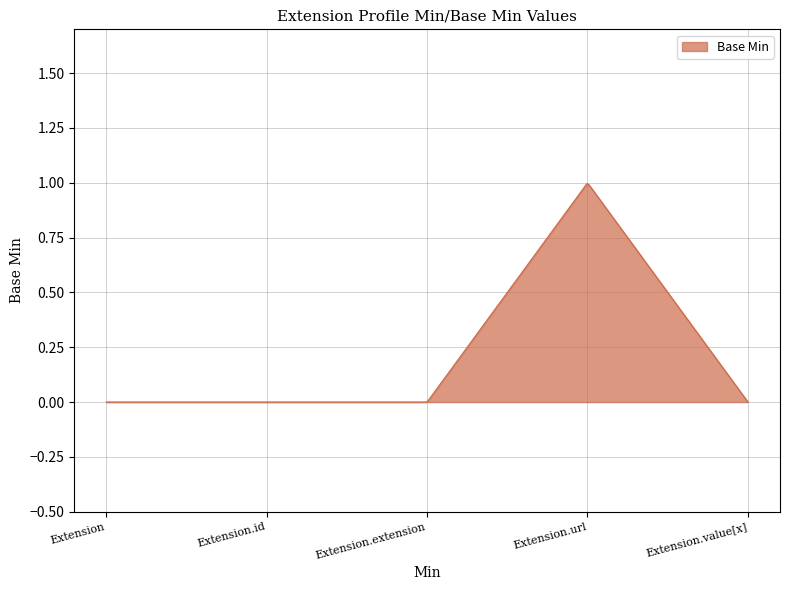

Reading left to right, transcribe all the data shown in this chart.

0	0	0	1	0